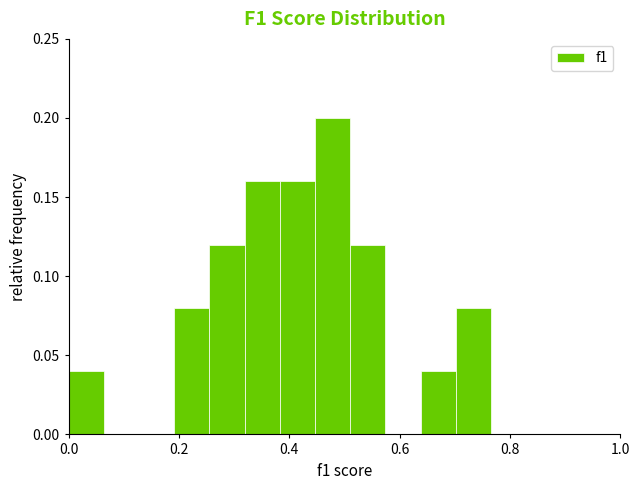

Around what value on the x-axis is the tallest bar? Give the approximate position of its centre, as read against the axis.

0.48